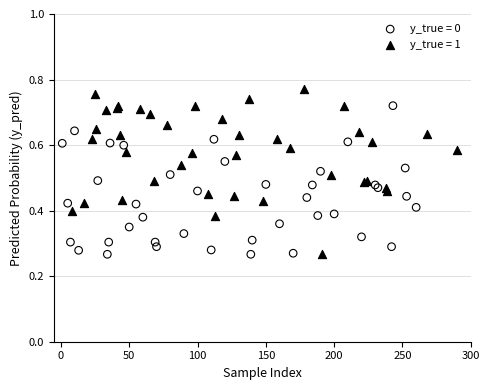

Which series contains the highest Y value?

y_true = 1